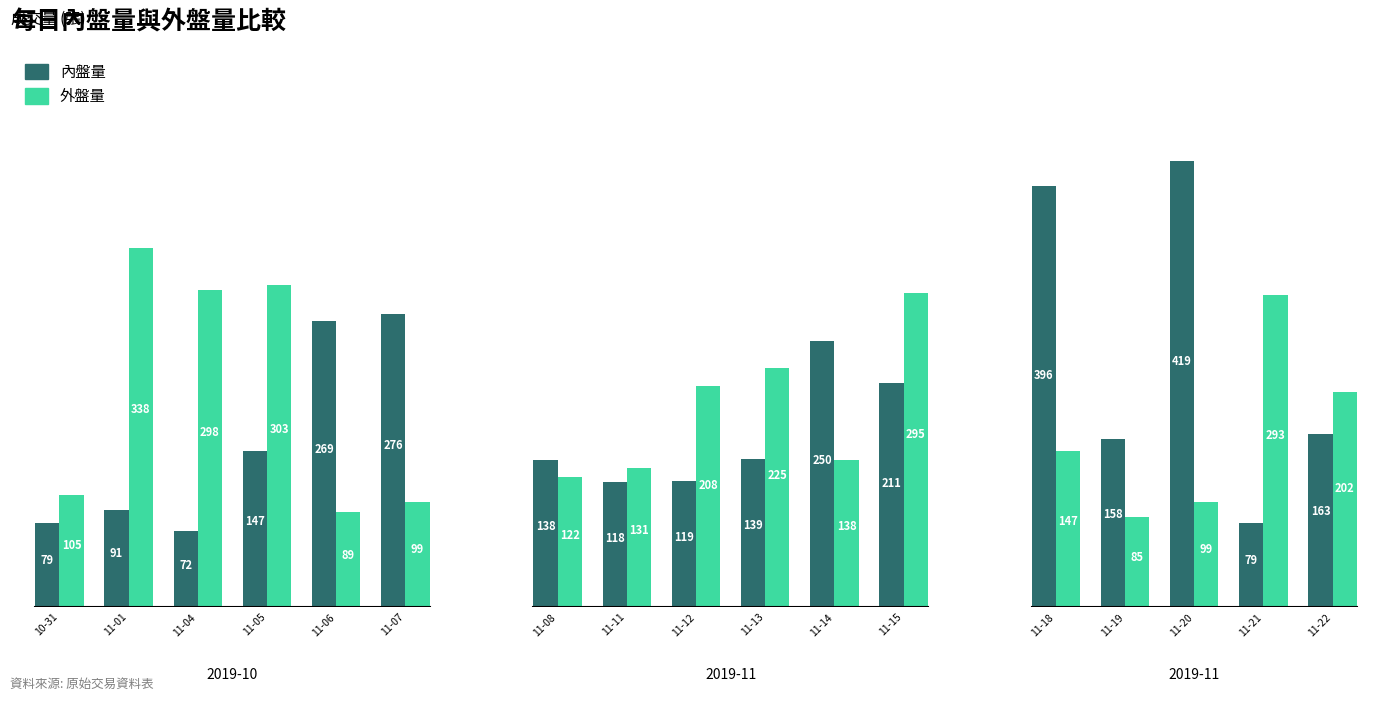

At which label does 外盤量 reach its peak?

11-01